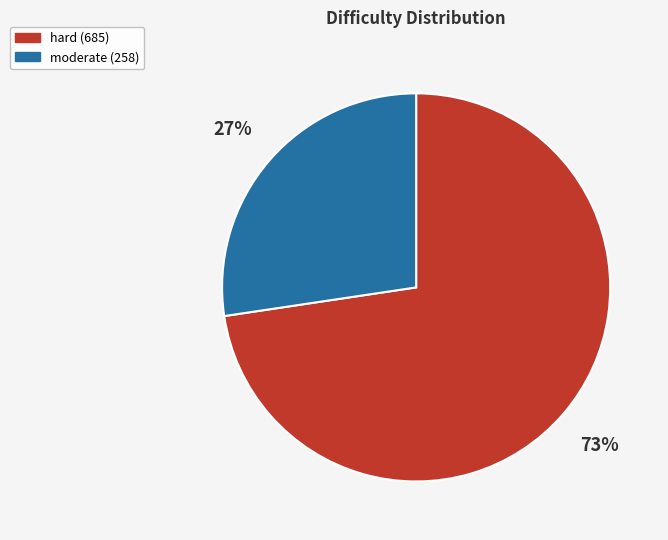

Do hard and moderate together represent more than half of the pie?

Yes